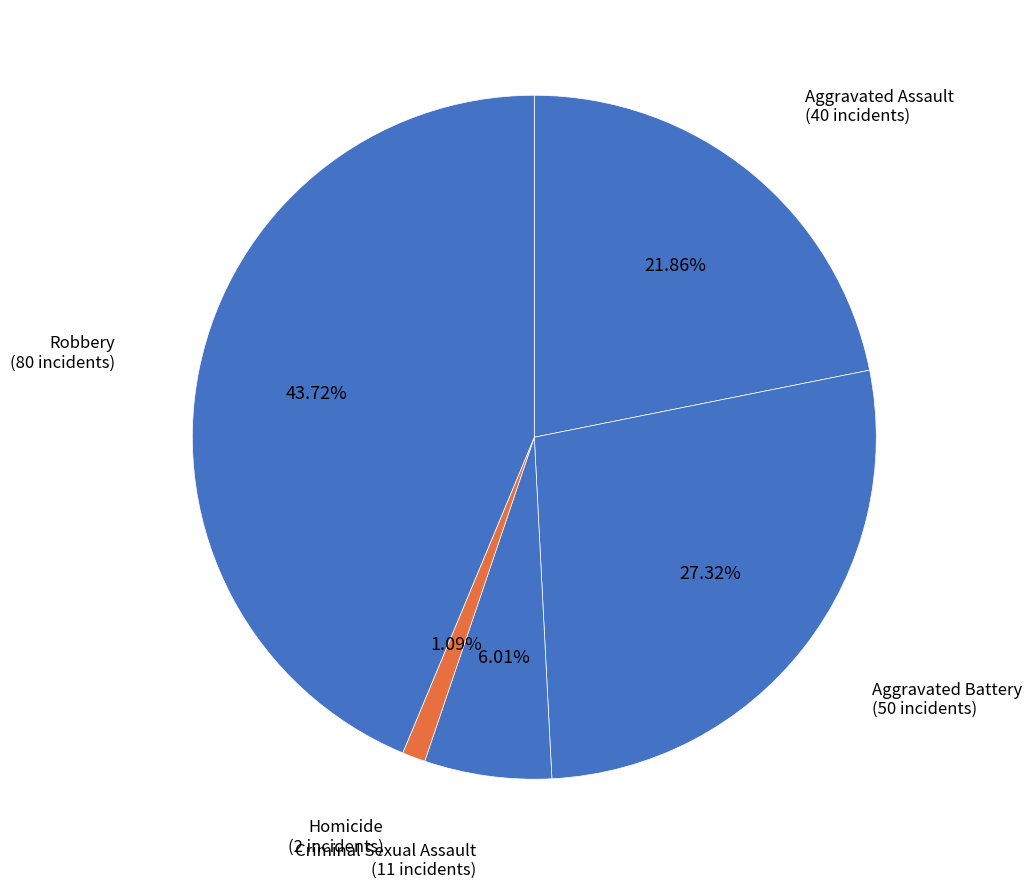

Which has a higher value, Aggravated Assault or Aggravated Battery?

Aggravated Battery